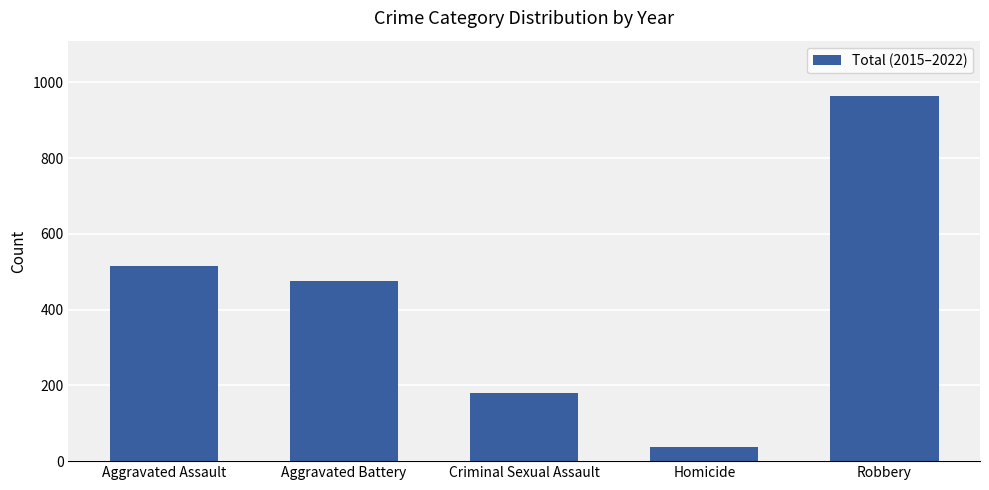

Does the chart contain stacked bars?

No